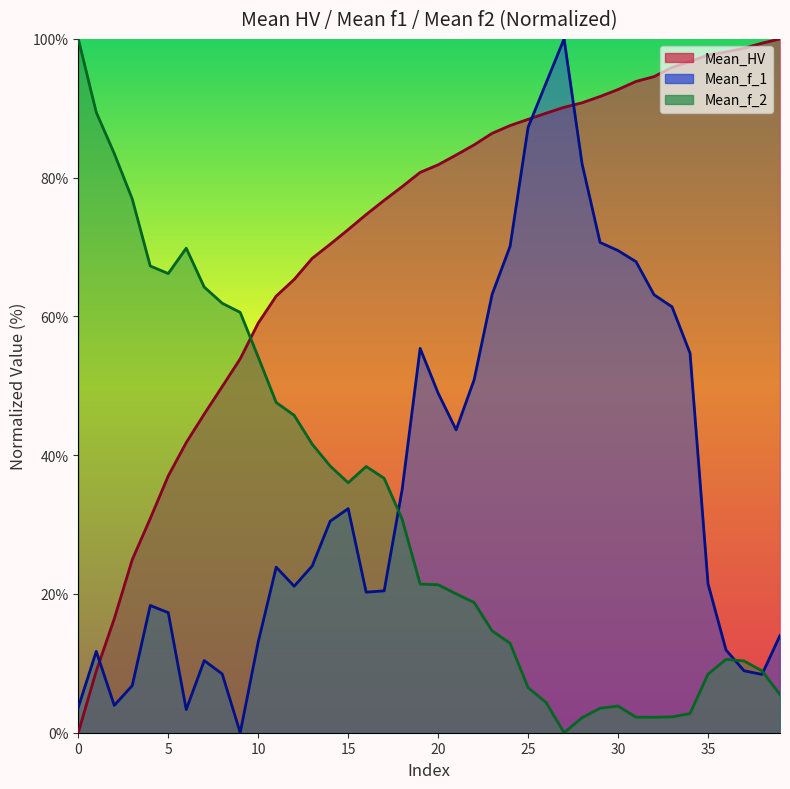

Reading right to left, transcribe all the data shown in this chart.

Mean_HV: 100.0	99.4	98.7	98.1	97.7	96.7	95.9	94.6	93.9	92.7	91.7	90.8	90.1	89.3	88.4	87.5	86.4	84.7	83.3	81.9	80.8	78.7	76.7	74.7	72.5	70.4	68.4	65.3	62.9	59.0	53.9	49.9	45.9	41.8	37.0	30.9	24.9	16.4	8.9	0.0
Mean_f_1: 14.0	8.4	8.9	11.9	21.5	54.7	61.4	63.1	67.9	69.5	70.7	82.0	100.0	93.7	87.3	70.1	63.2	50.9	43.6	48.9	55.4	35.1	20.4	20.3	32.3	30.5	24.0	21.1	23.9	13.1	0.0	8.5	10.4	3.3	17.3	18.3	6.8	3.9	11.7	3.7
Mean_f_2: 5.5	8.9	10.3	10.6	8.4	2.8	2.3	2.2	2.2	3.8	3.5	2.2	0.0	4.4	6.5	12.9	14.7	18.8	20.0	21.3	21.4	30.8	36.7	38.4	36.0	38.4	41.6	45.7	47.6	54.1	60.6	61.9	64.2	69.8	66.2	67.3	76.9	83.5	89.4	100.0